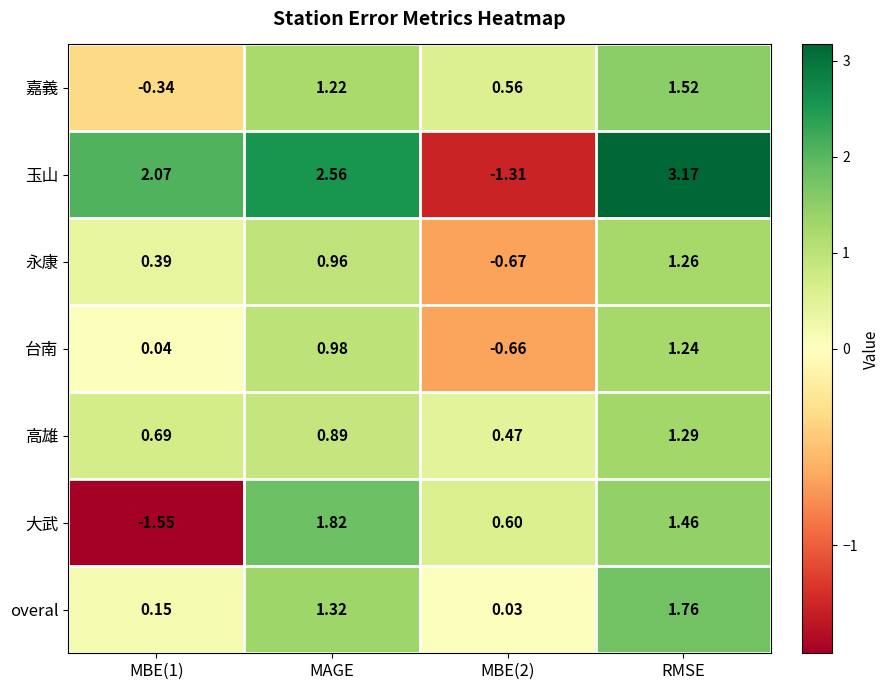

Which series has the widest spread of values?

玉山